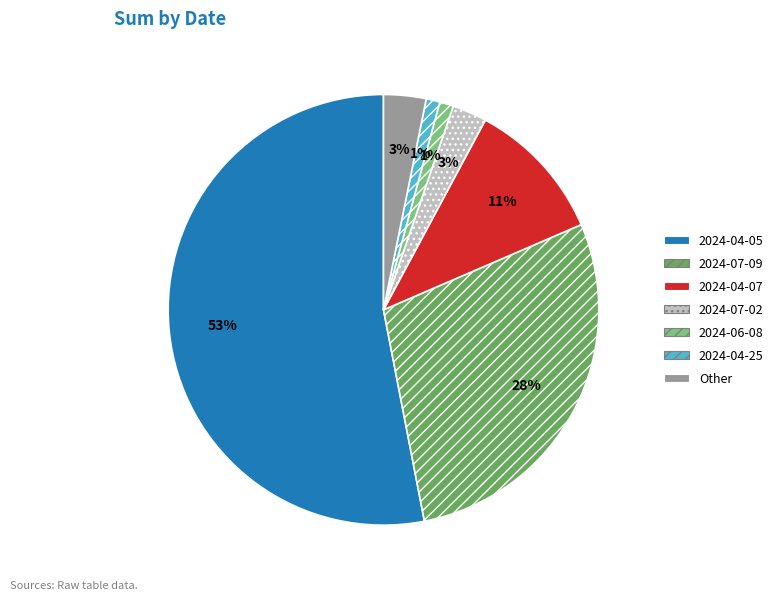

Is 2024-04-05 the majority of the pie?

Yes